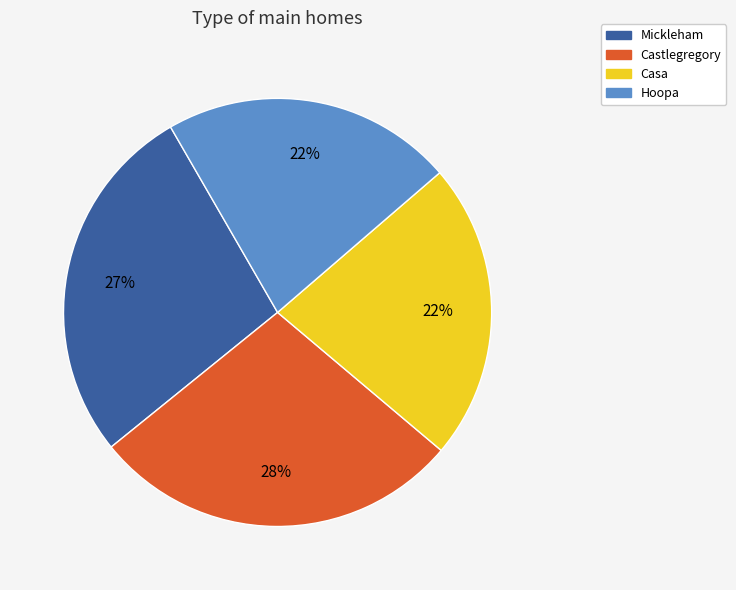

Is there a majority slice in this chart?

No